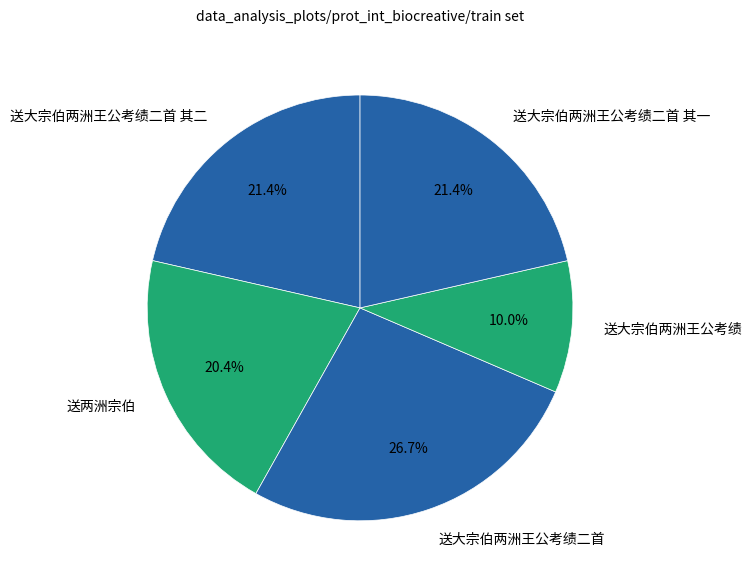

Count the number of slices in the pie.

5